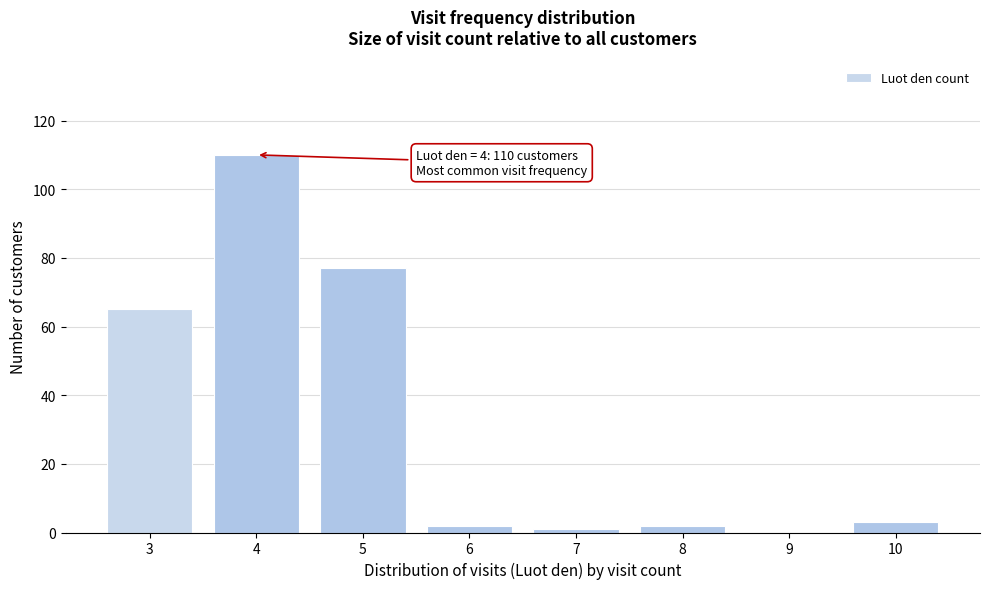

Over which range of the x-axis is the bar tallest?

3.5 to 4.5